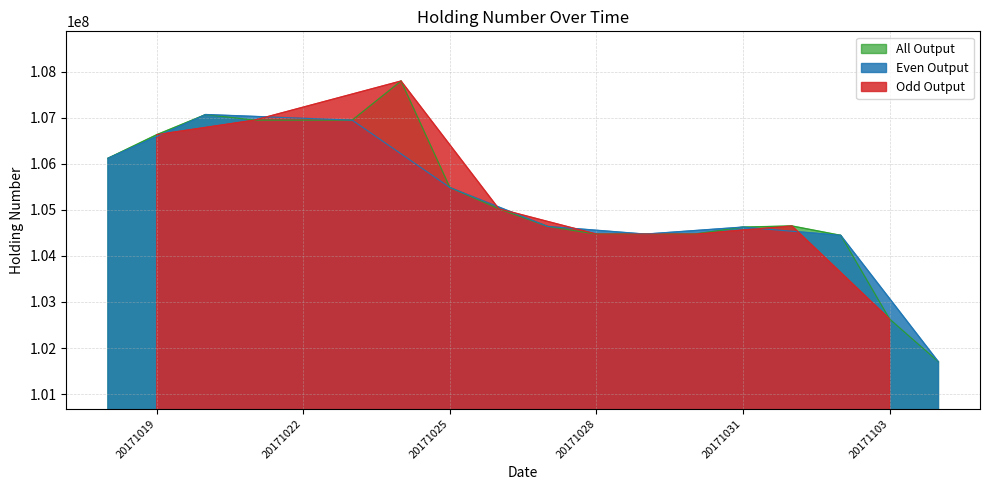

What is the minimum value for All Output?

101700767